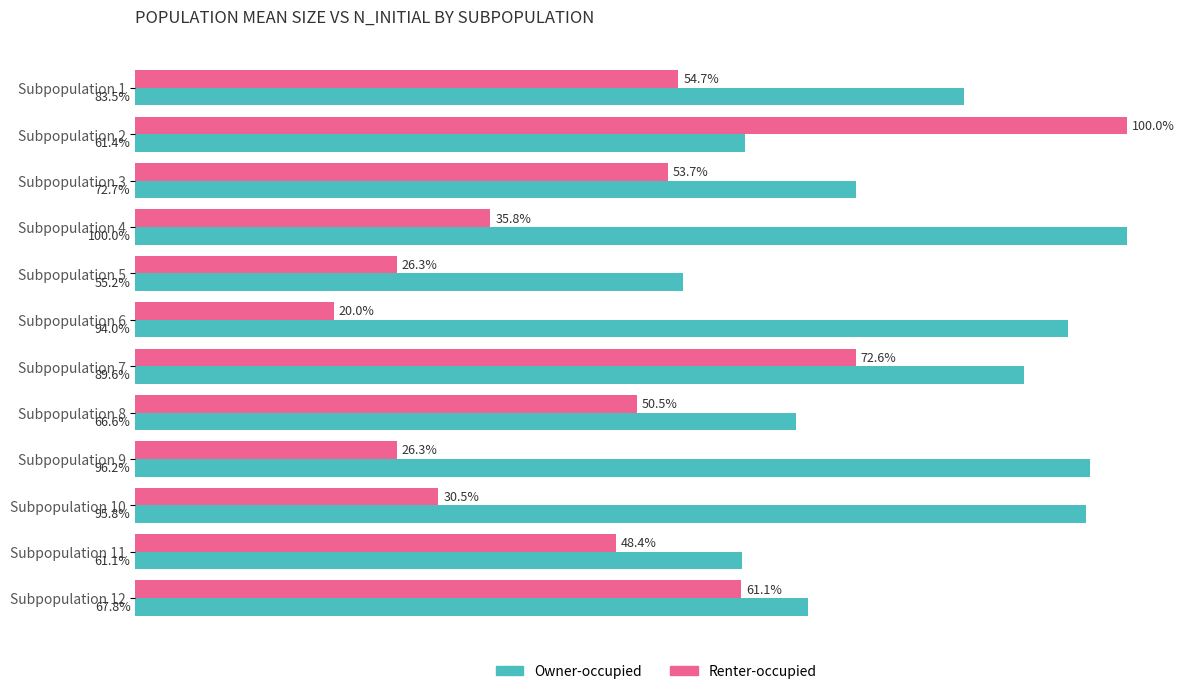

At which label is Owner-occupied closest to 77?

Subpopulation 3